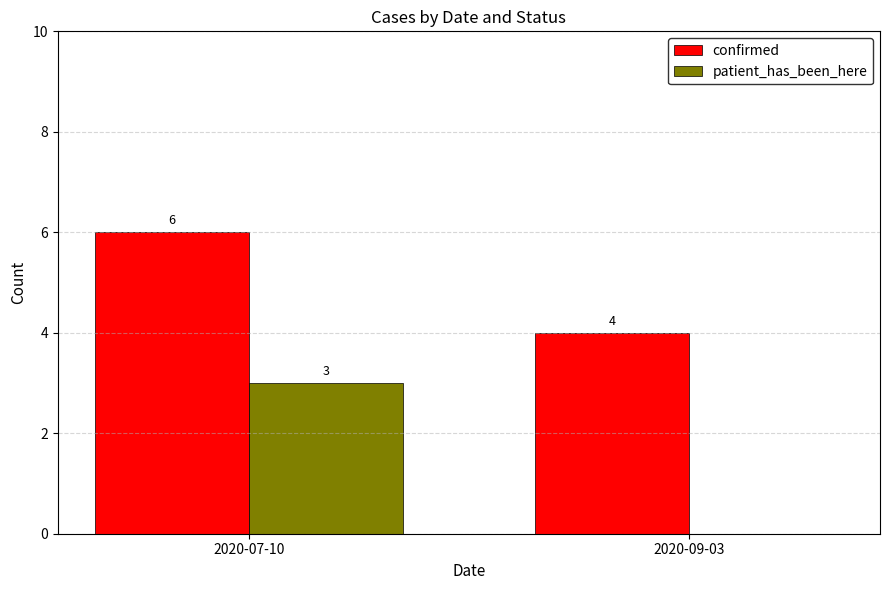

Does the chart contain stacked bars?

No